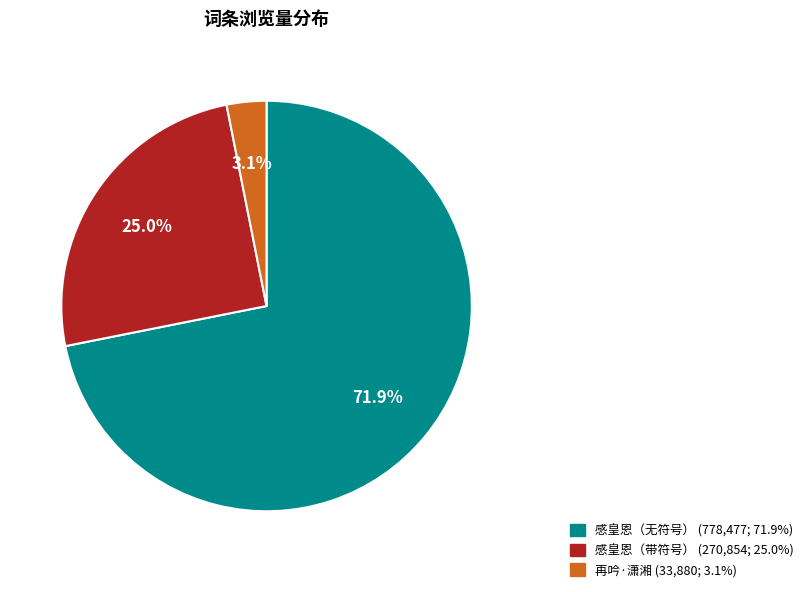

Is there any slice that represents more than half of the pie?

Yes